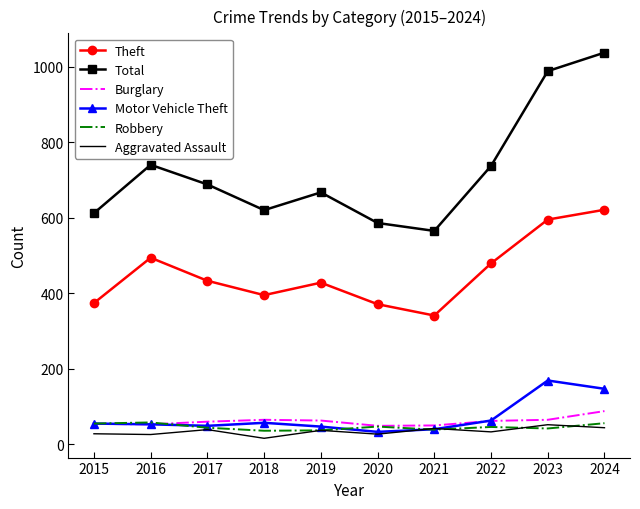

Between 2015 and 2021, which series saw the biggest shift?

Total